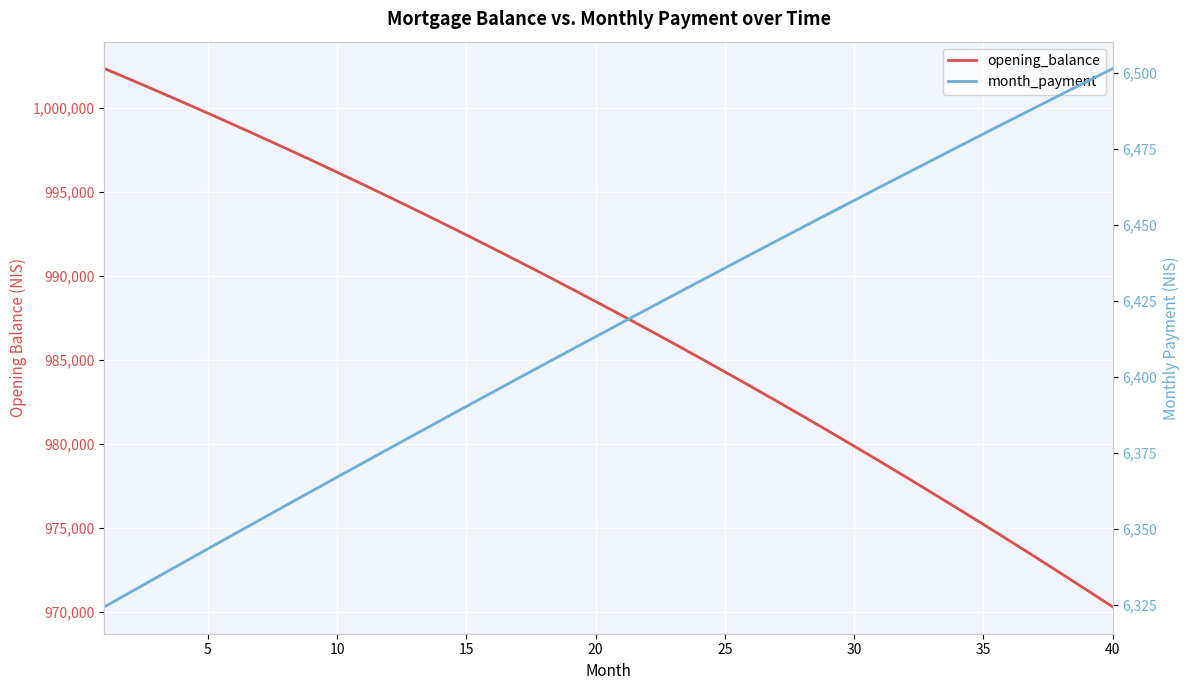

True or false: opening_balance and month_payment intersect in this chart.

False